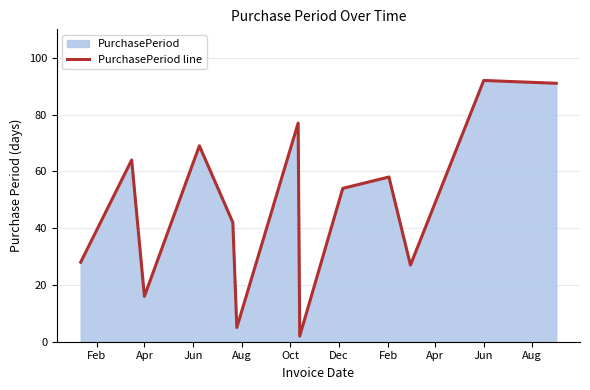

Where is the first local minimum?

Apr